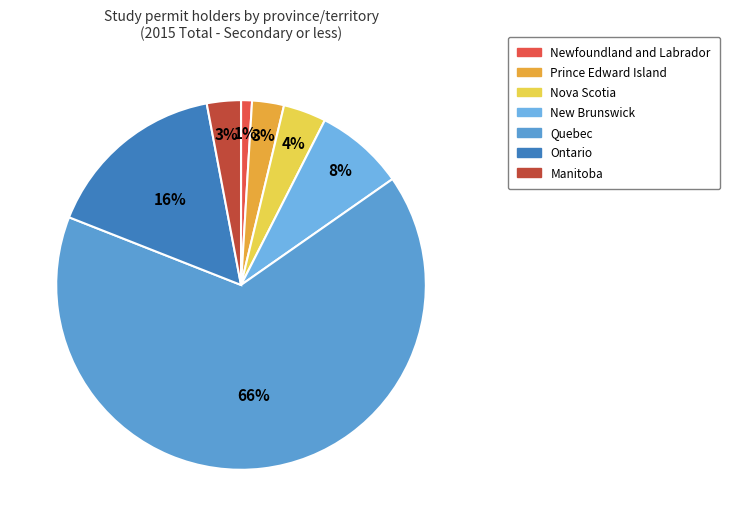

Count the number of slices in the pie.

7